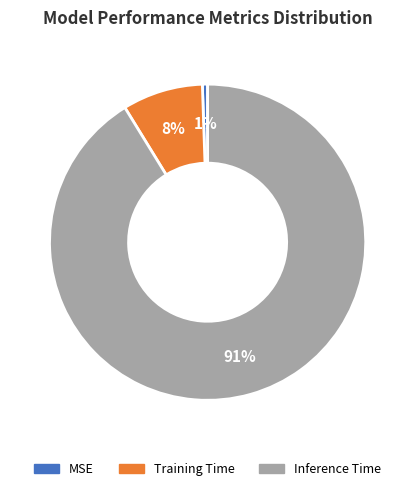

The MSE slice represents 1% of the pie. True or false?

True